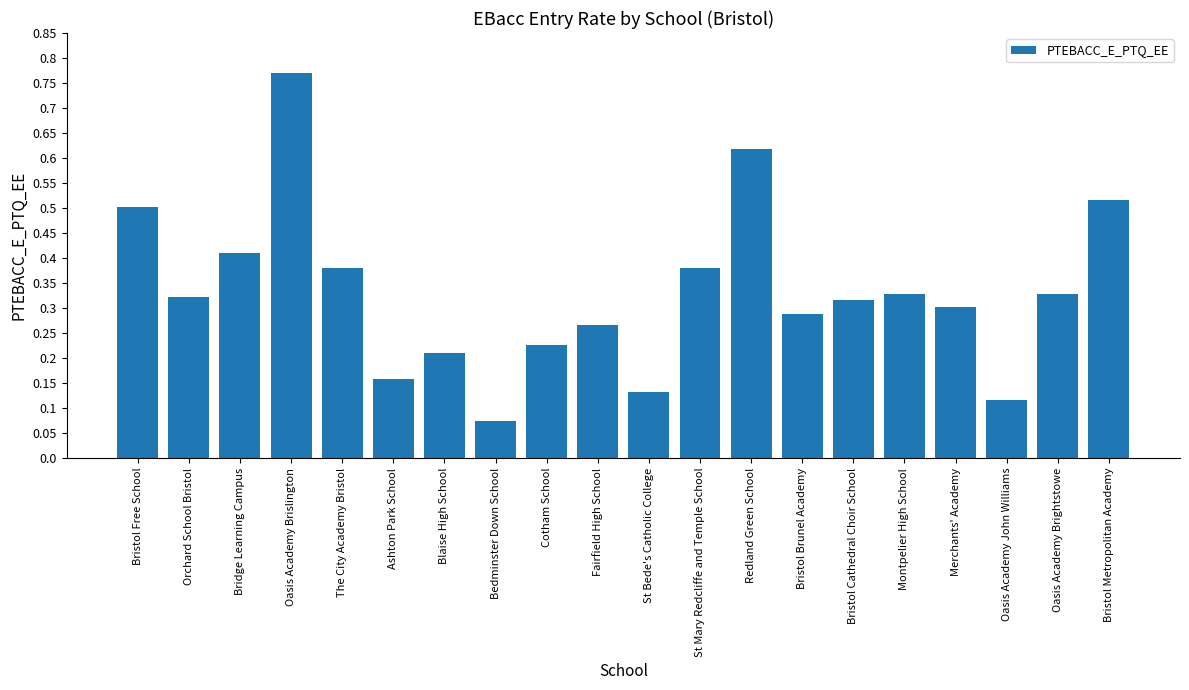

The chart shows a value of 0.5 at Montpelier High School. True or false?

False